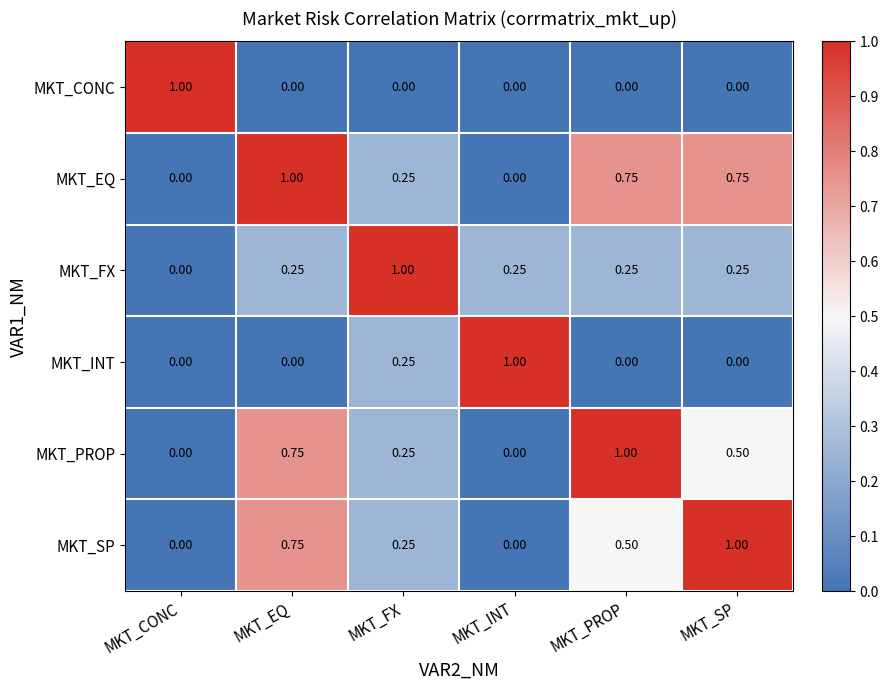

Which series has the largest total across all categories?

MKT_EQ